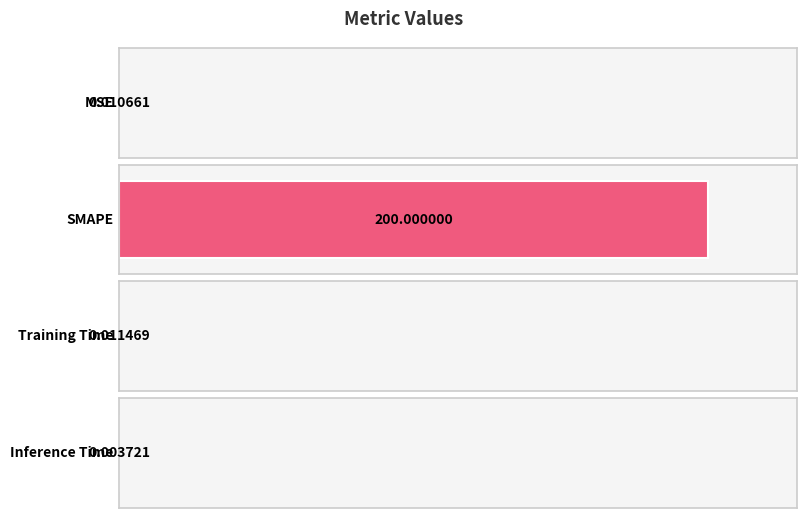

Reading left to right, list all the values displayed in this chart.

0.0	200.0	0.0	0.0